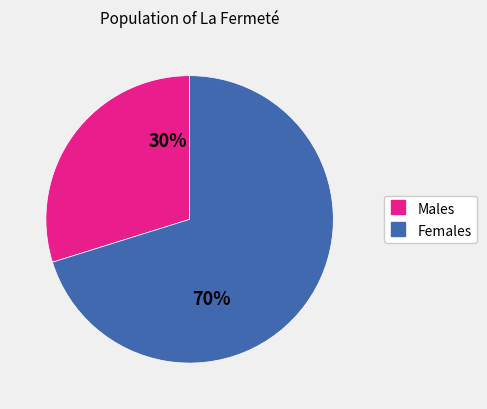

Is there any slice that represents more than half of the pie?

Yes